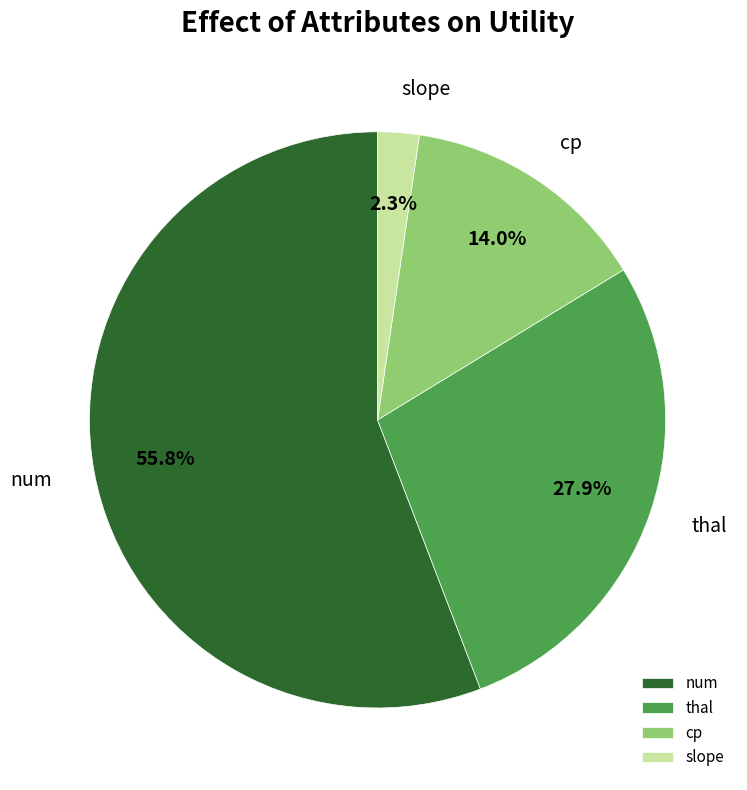

To the nearest percent, what percentage of the pie is num?

56%